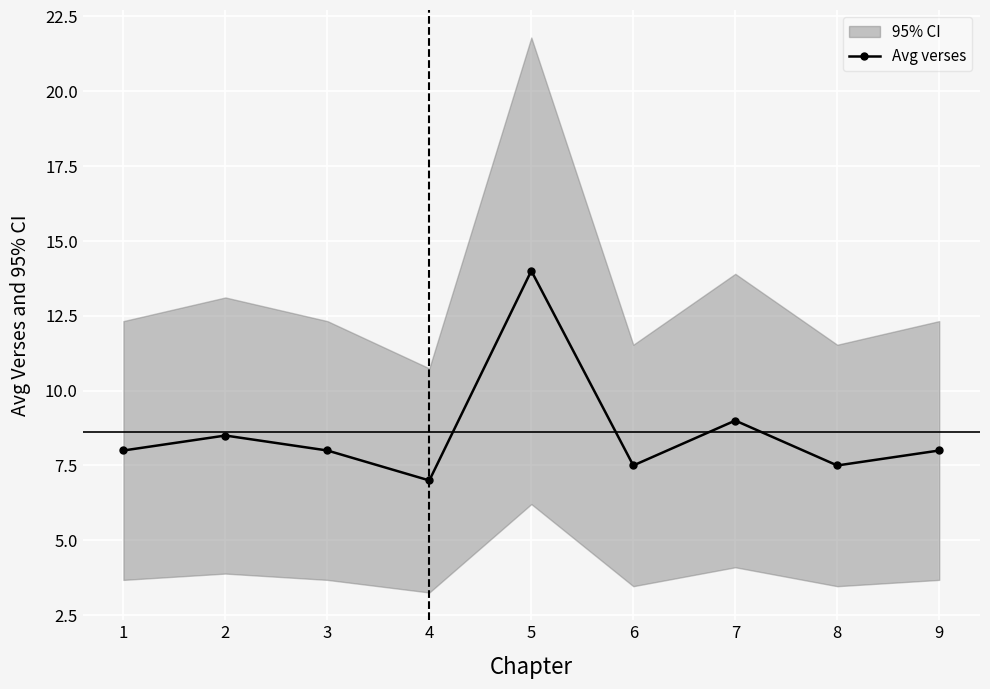

What is the average value?

8.6